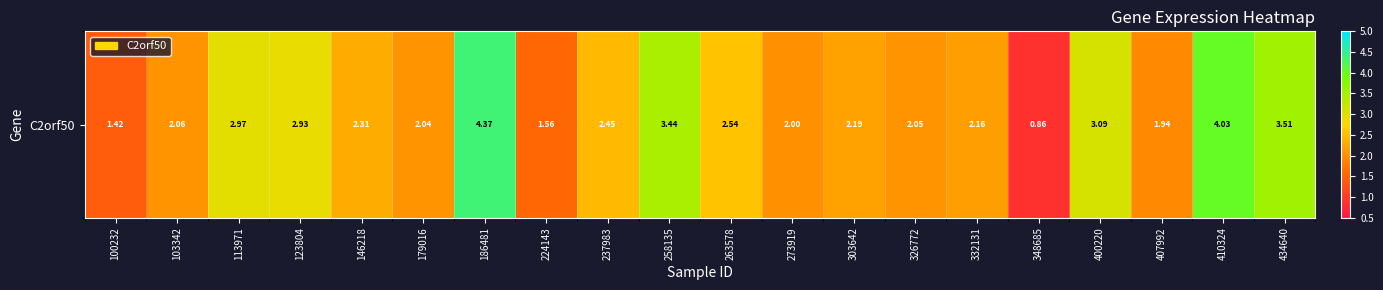

What value does the data have at 348685?

0.9